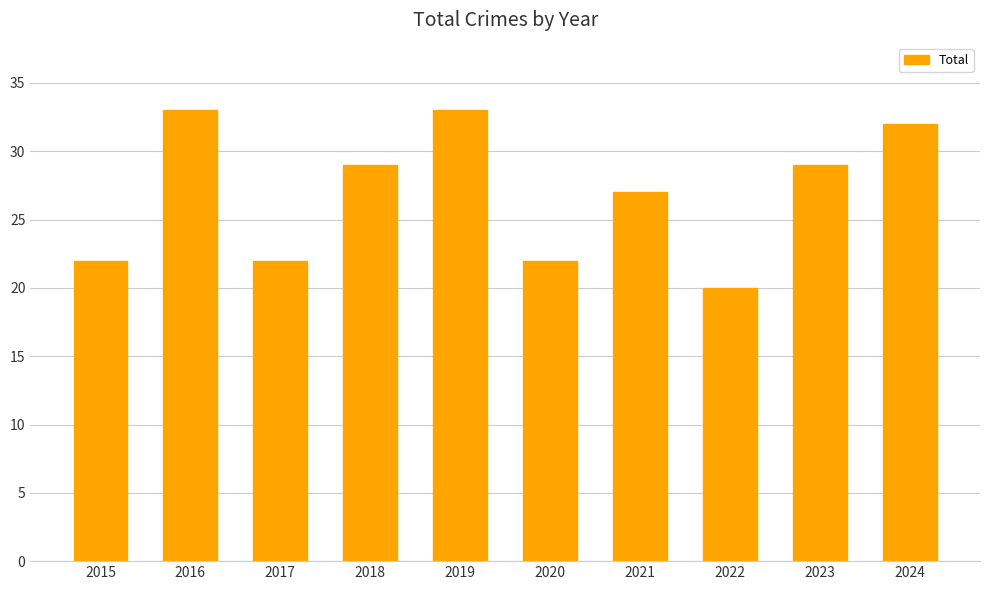

What is the change in value from 2019 to 2021?

-6